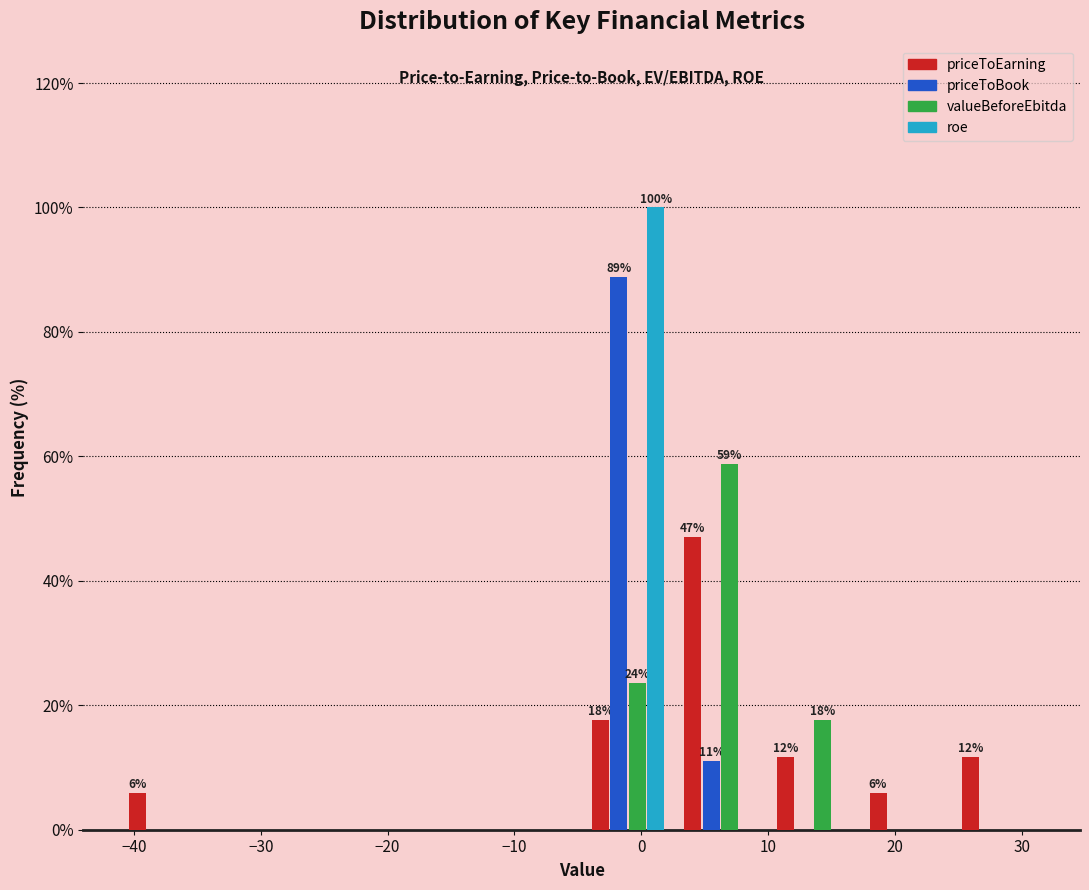

In the priceToEarning series, which range on the x-axis has the tallest bar?

2.6 to 9.9